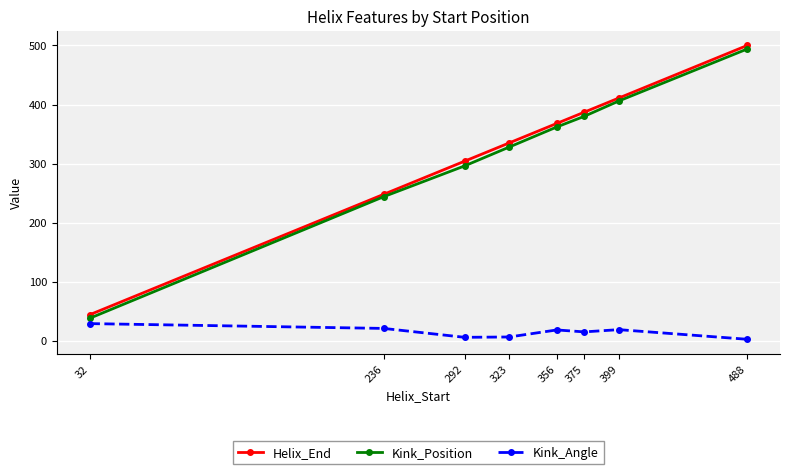

List the labels in order of Kink_Position value, smallest first.

32, 236, 292, 323, 356, 375, 399, 488